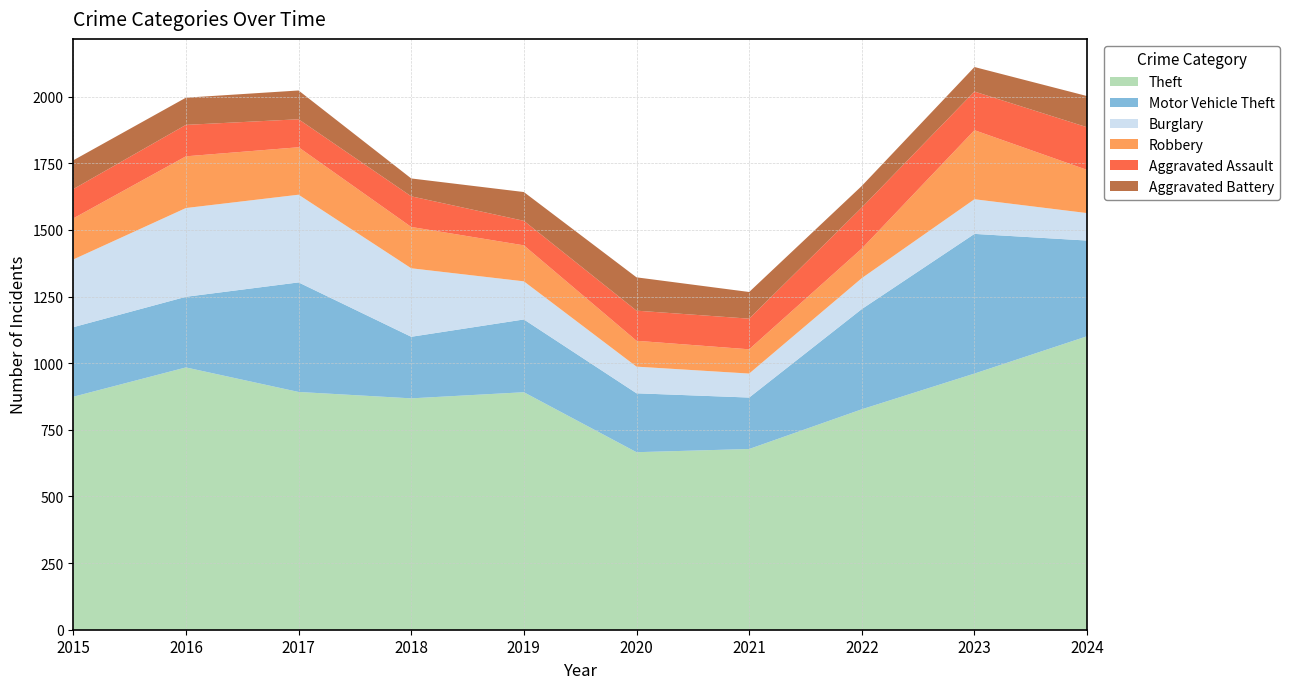

Reading left to right, list all the values displayed in this chart.

Theft: 874	984	892	868	891	666	678	827	961	1101
Motor Vehicle Theft: 261	265	411	231	273	221	193	376	524	359
Burglary: 254	333	329	257	143	100	90	116	130	103
Robbery: 154	194	178	155	135	97	91	111	259	162
Aggravated Assault: 110	118	105	115	92	113	115	154	145	160
Aggravated Battery: 108	102	108	67	108	125	100	81	92	117